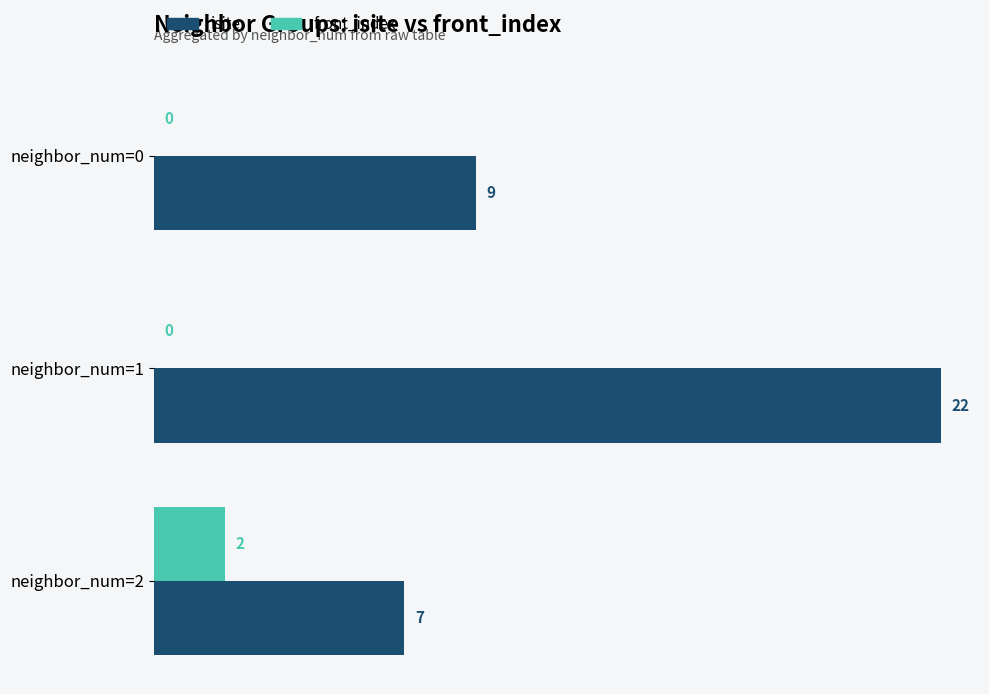

True or false: front_index has a value of 1 at neighbor_num=0.

False